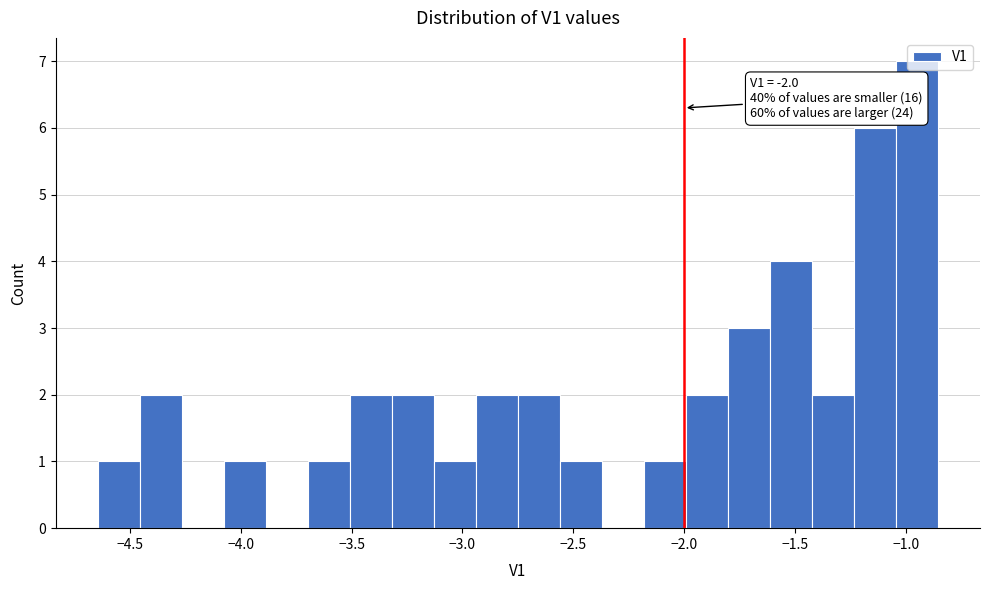

Around what value on the x-axis is the tallest bar? Give the approximate position of its centre, as read against the axis.

-0.95